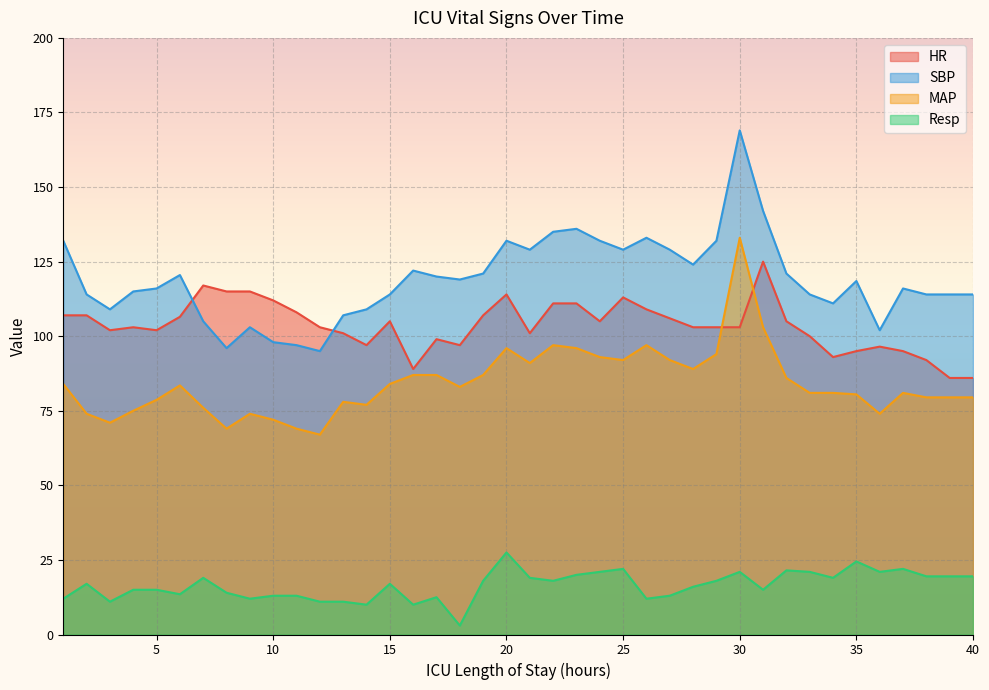

Reading left to right, transcribe all the data shown in this chart.

HR: 107.0	107.0	102.0	103.0	102.0	106.5	117.0	115.0	115.0	112.0	108.0	103.0	101.0	97.0	105.0	89.0	99.0	97.0	107.0	114.0	101.0	111.0	111.0	105.0	113.0	109.0	106.0	103.0	103.0	103.0	125.0	105.0	100.0	93.0	95.0	96.5	95.0	92.0	86.0	86.0
SBP: 132.0	114.0	109.0	115.0	116.0	120.5	105.0	96.0	103.0	98.0	97.0	95.0	107.0	109.0	114.0	122.0	120.0	119.0	121.0	132.0	129.0	135.0	136.0	132.0	129.0	133.0	129.0	124.0	132.0	169.0	142.0	121.0	114.0	111.0	118.5	102.0	116.0	114.0	114.0	114.0
MAP: 84.0	74.0	71.0	75.0	78.7	83.5	76.0	69.0	74.0	72.0	69.0	67.0	78.0	77.0	84.0	87.0	87.0	83.0	87.0	96.0	91.0	97.0	96.0	93.0	92.0	97.0	92.0	89.0	94.0	133.0	103.0	86.0	81.0	81.0	80.5	74.0	81.0	79.5	79.5	79.5
Resp: 12.0	17.0	11.0	15.0	15.0	13.5	19.0	14.0	12.0	13.0	13.0	11.0	11.0	10.0	17.0	10.0	12.5	3.0	18.0	27.5	19.0	18.0	20.0	21.0	22.0	12.0	13.0	16.0	18.0	21.0	15.0	21.5	21.0	19.0	24.5	21.0	22.0	19.5	19.5	19.5